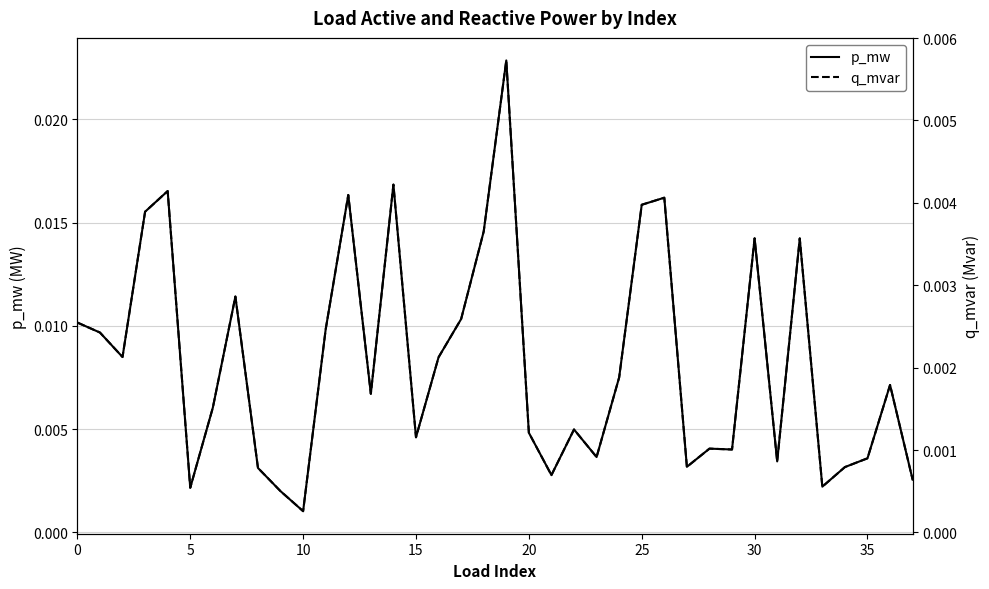

The p_mw series shows 0.0 at 33. True or false?

True